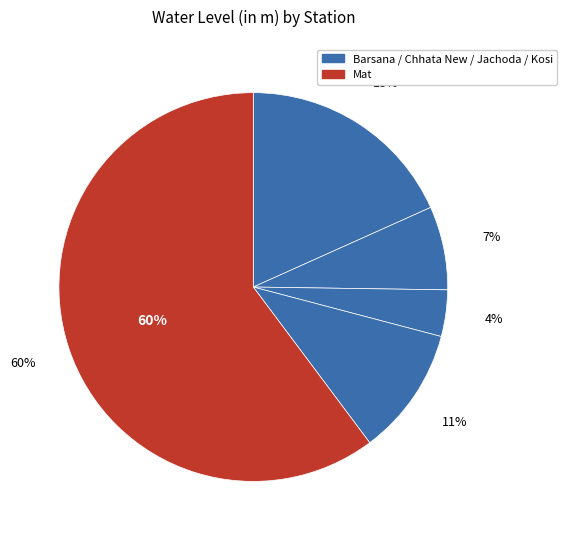

True or false: Kosi accounts for 11% of the total.

True